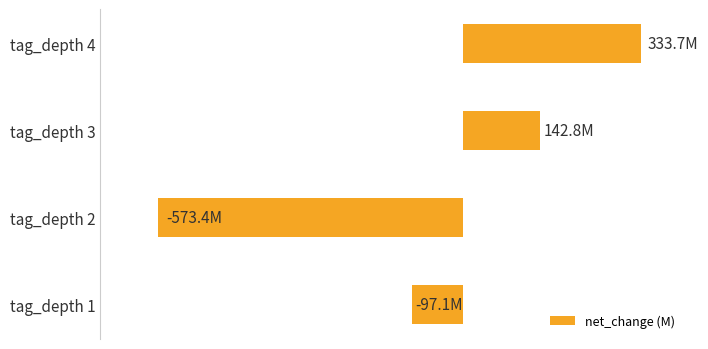

What is the difference between the maximum and minimum values?

907.2